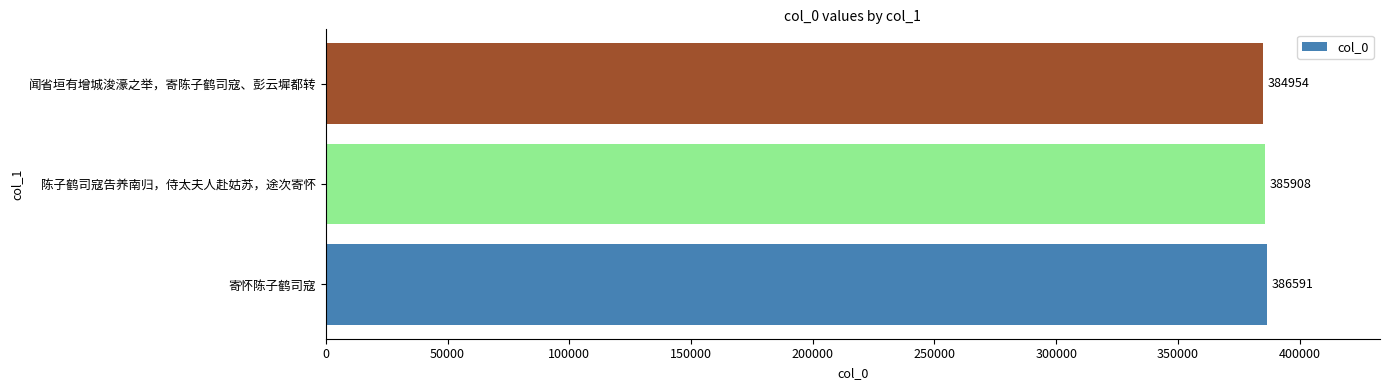

Are the bars grouped side by side (vs. stacked)?

No